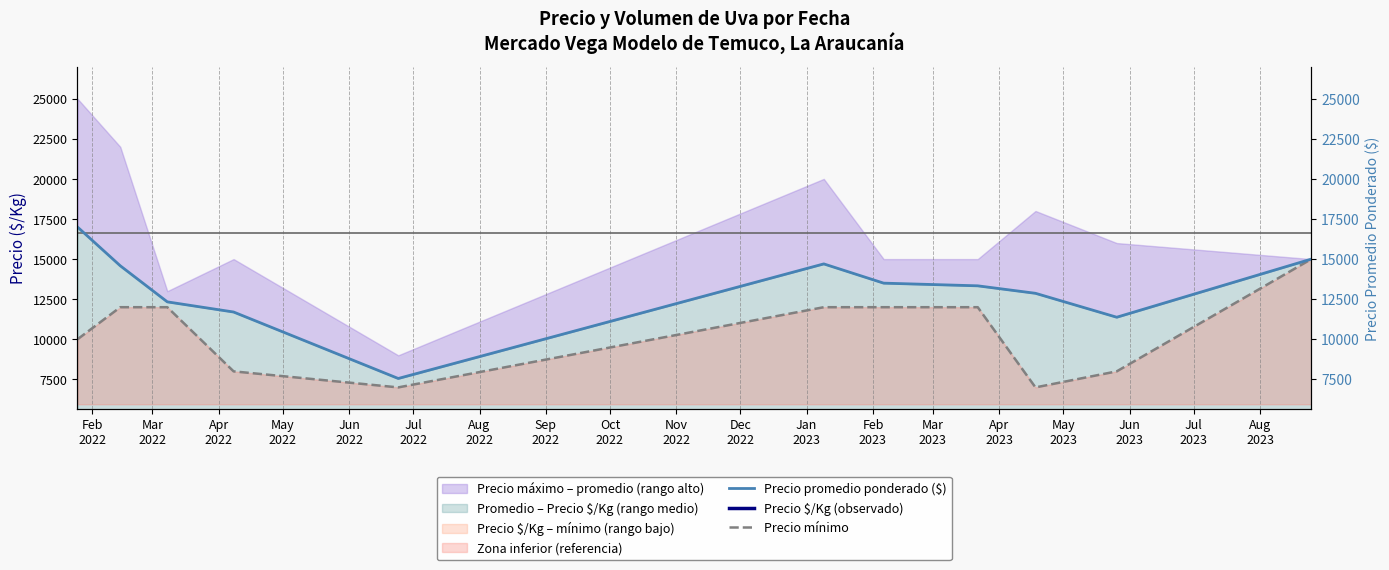

At which category does the chart reach its peak across all series?

Feb
2022